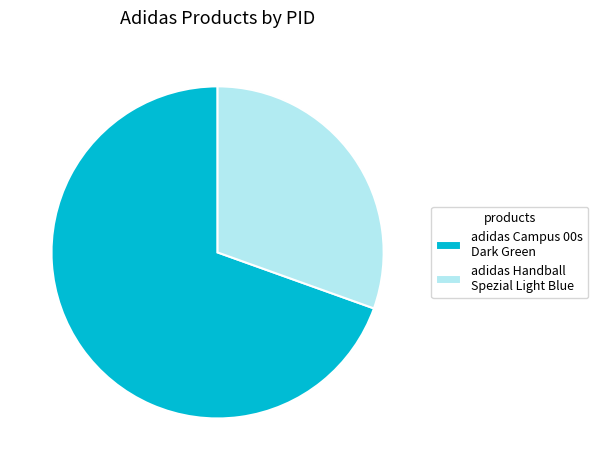

The adidas Handball Spezial Light Blue slice represents 39% of the pie. True or false?

False